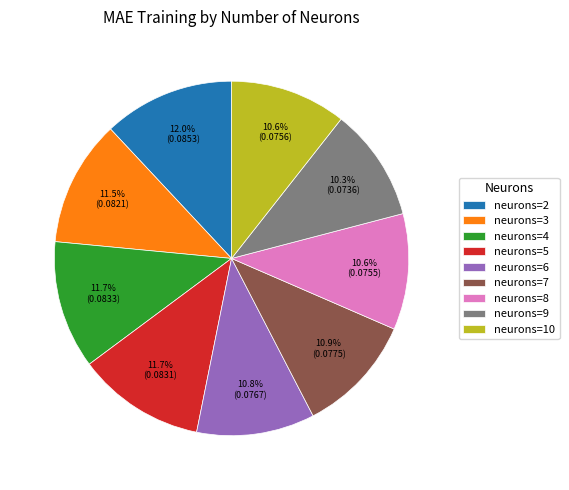

Combined, do neurons=4 and neurons=6 account for over 50%?

No